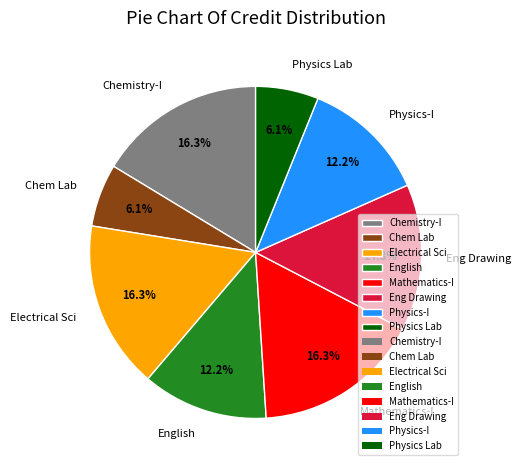

Is there a majority slice in this chart?

No